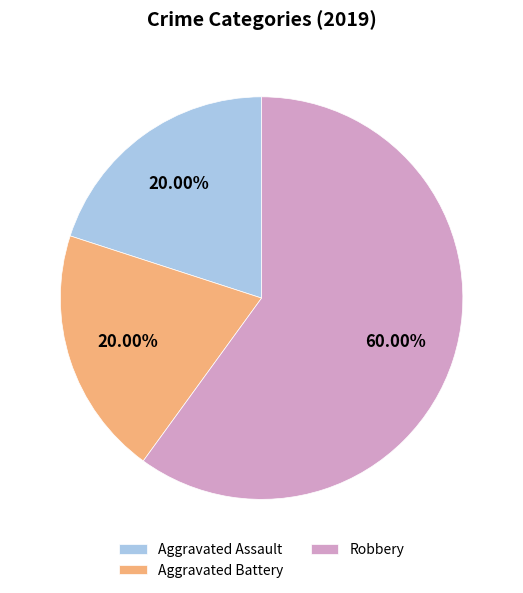

What is the ratio of the value at Aggravated Assault to the value at Aggravated Battery?

1.0